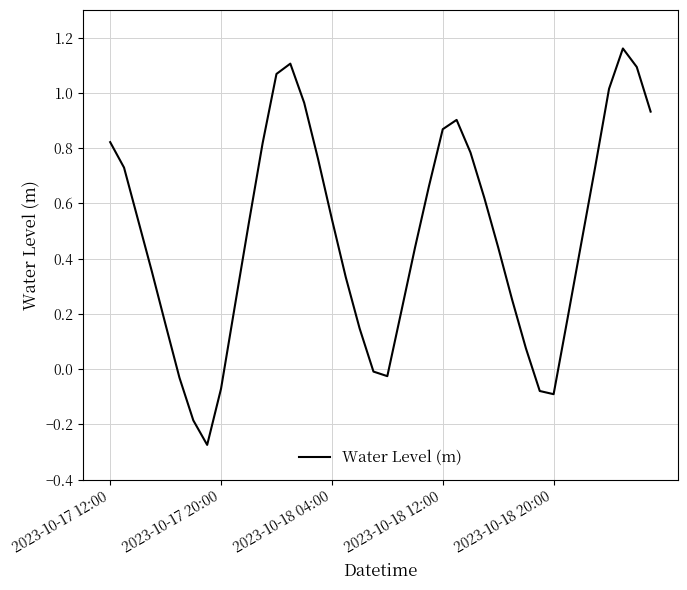

How many interior local valleys (lower than both neighbors) does the data have?

3